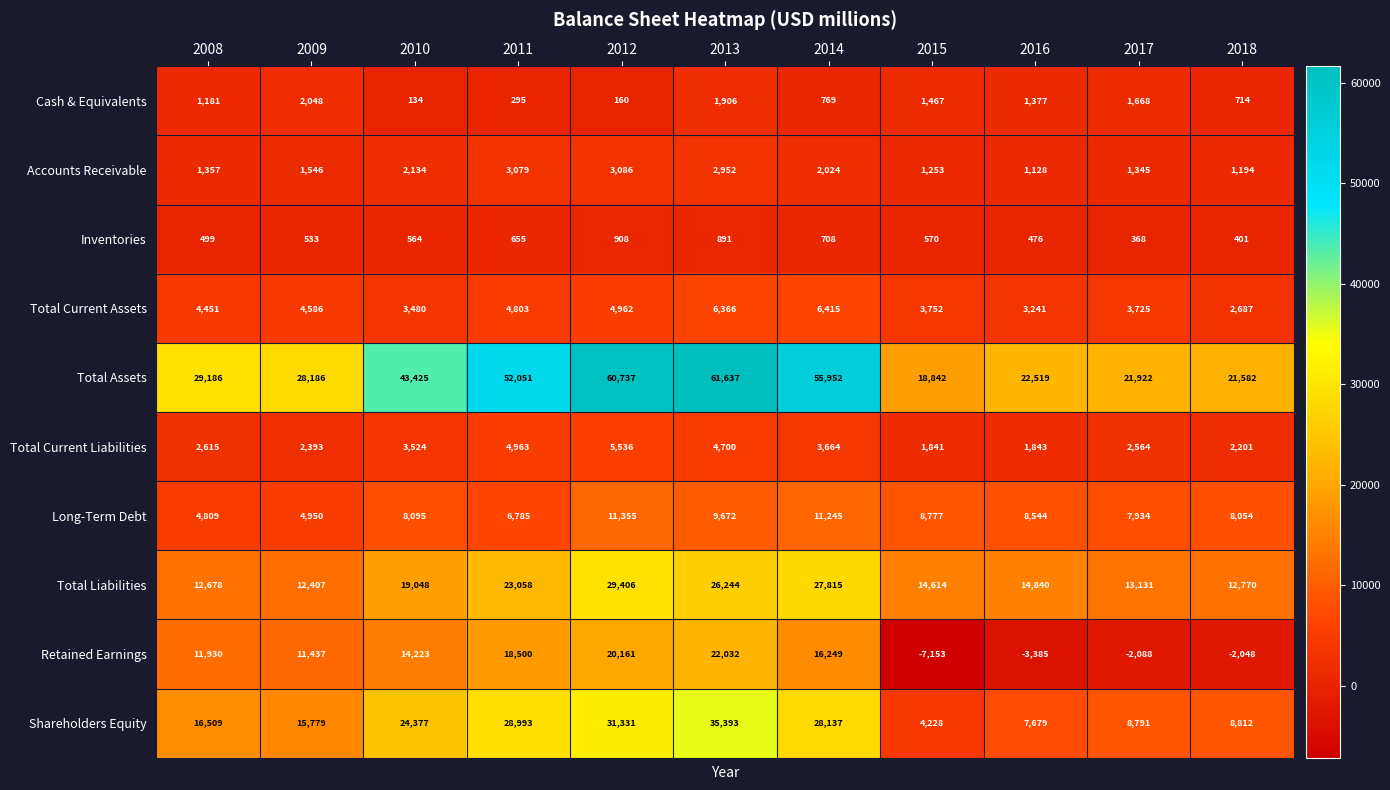

Read the Inventories value at 2011, to the nearest 100.

700